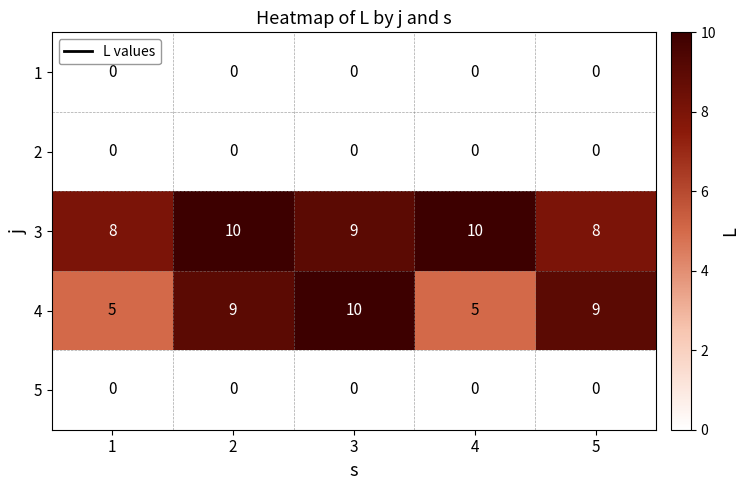

What is the lowest value of the 3 series?

8